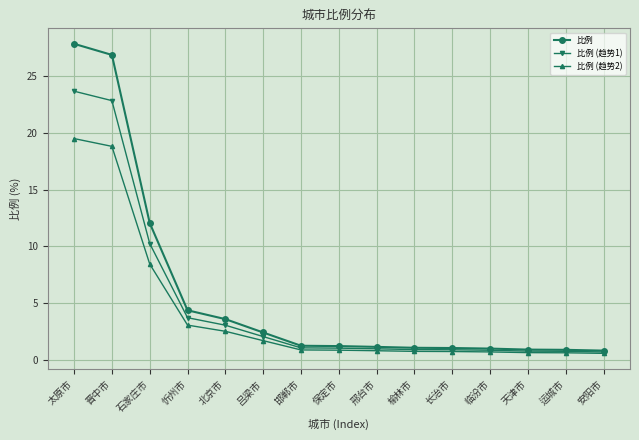

How many distinct data groups are displayed?

3